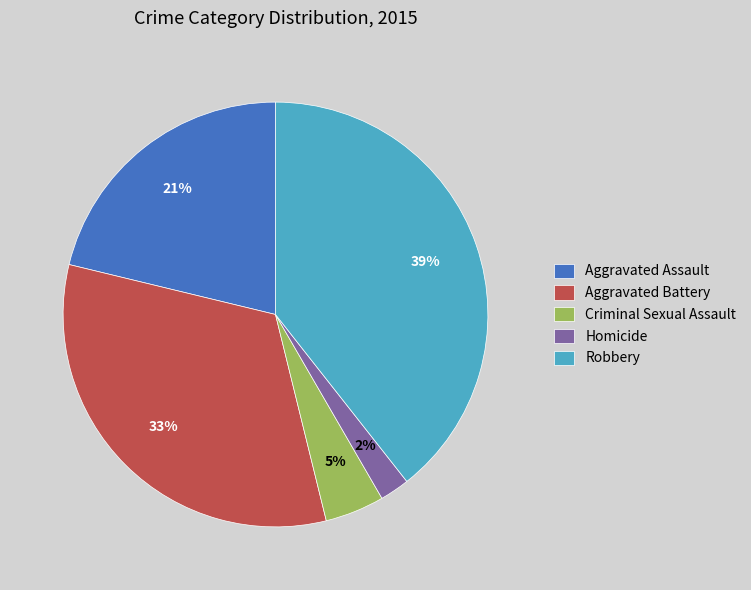

Does any single category account for the majority?

No